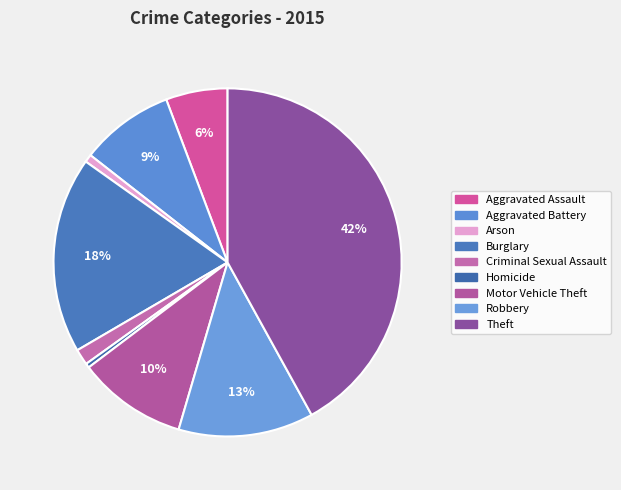

The Theft slice represents 42% of the pie. True or false?

True